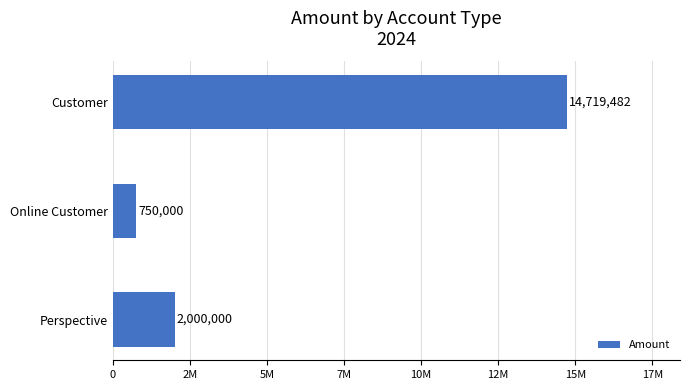

Rank the categories by value from highest to lowest.

Customer, Perspective, Online Customer